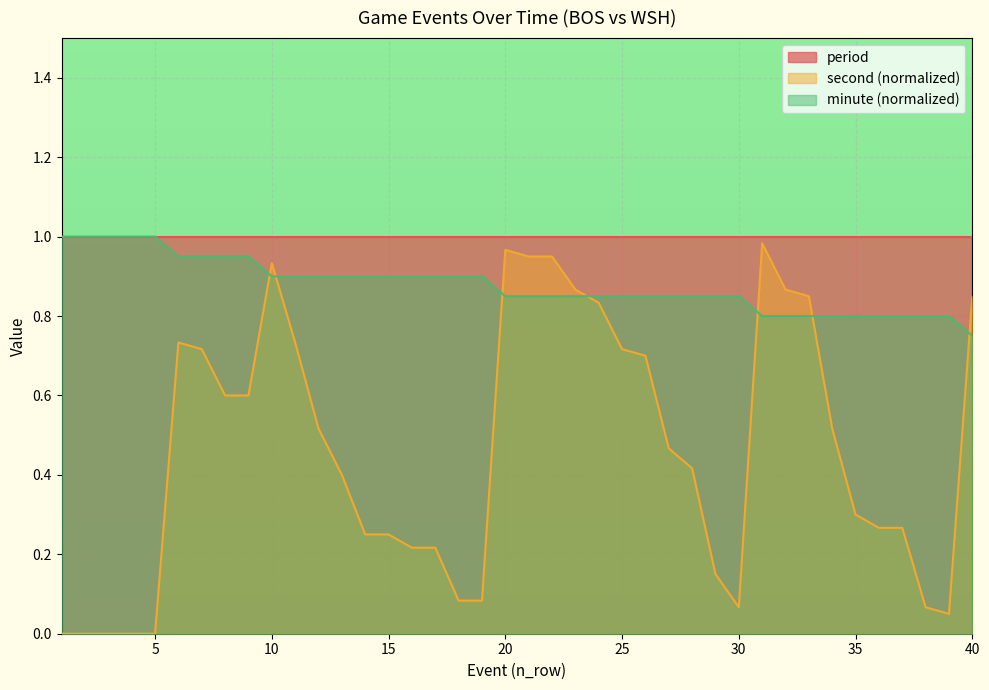

Read the minute value at 33.

0.8